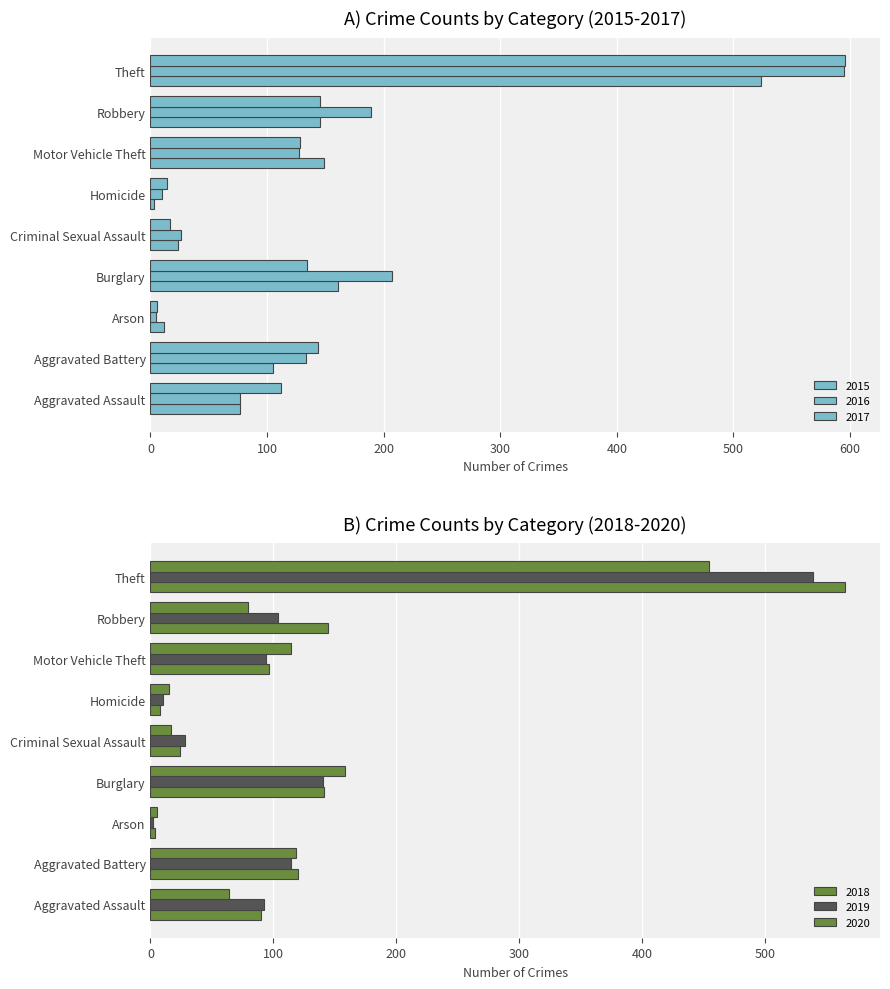

What is the greatest value displayed?

596